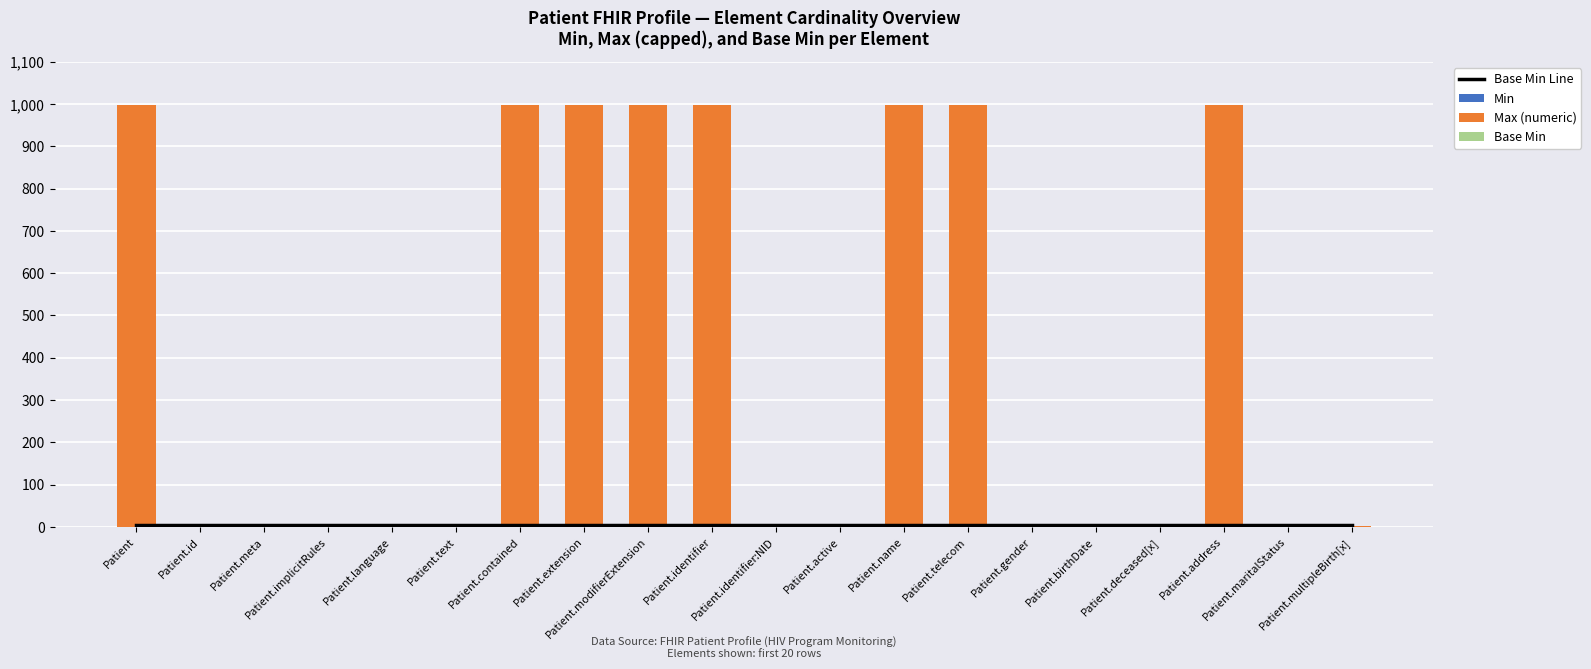

What is the sum of all Base Min Line values?

100